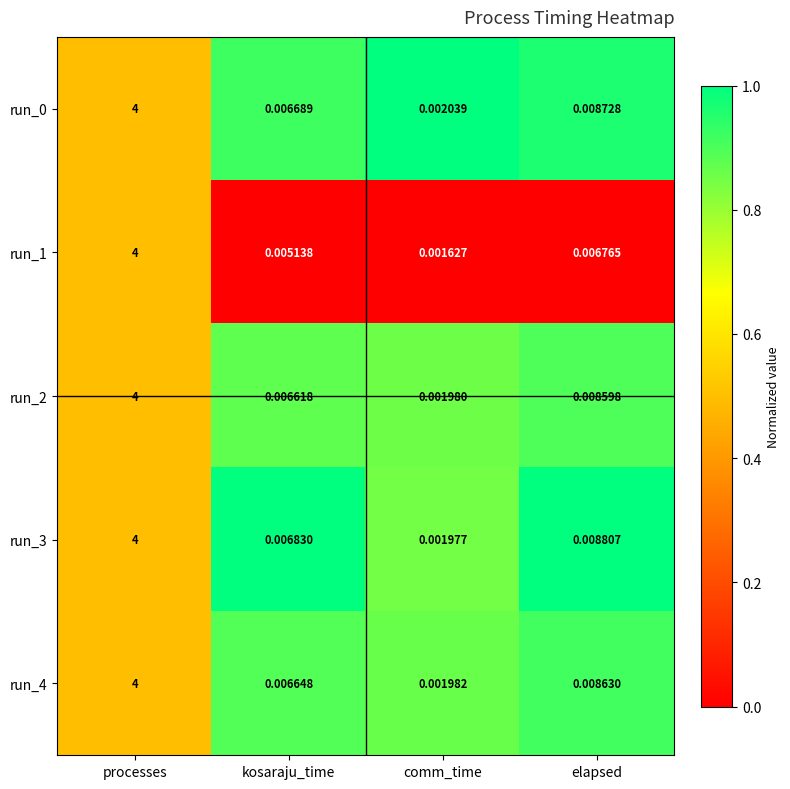

At which label is run_2 closest to 2?

elapsed